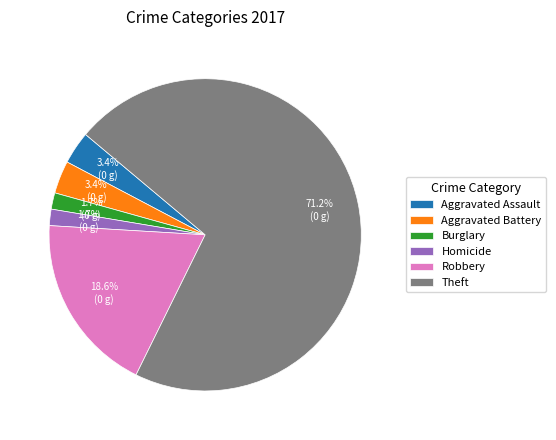

Between Theft and Aggravated Assault, which is larger?

Theft